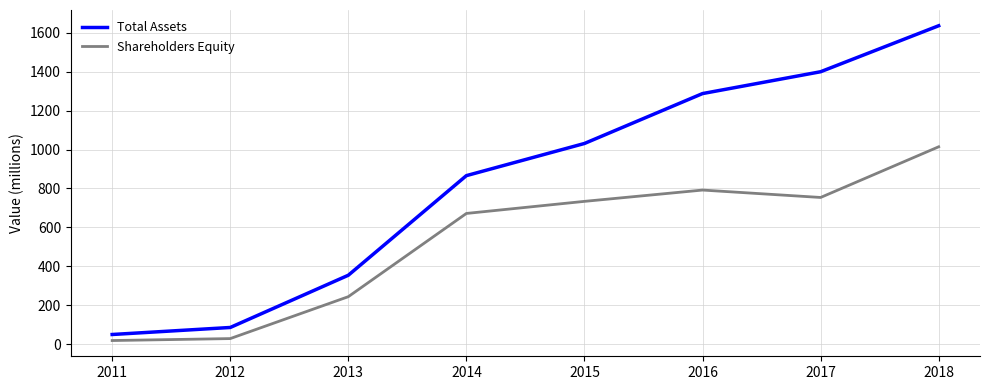

The value of Total Assets at 2015 is 1031. True or false?

True